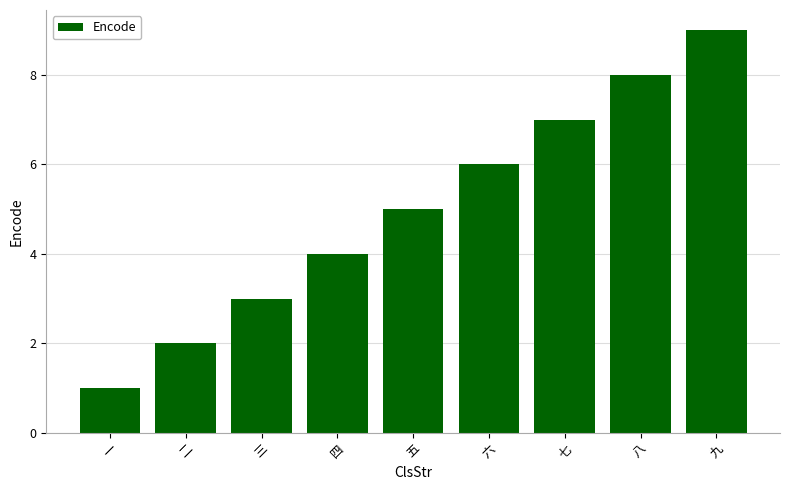

True or false: the data shows 3 at 六.

False